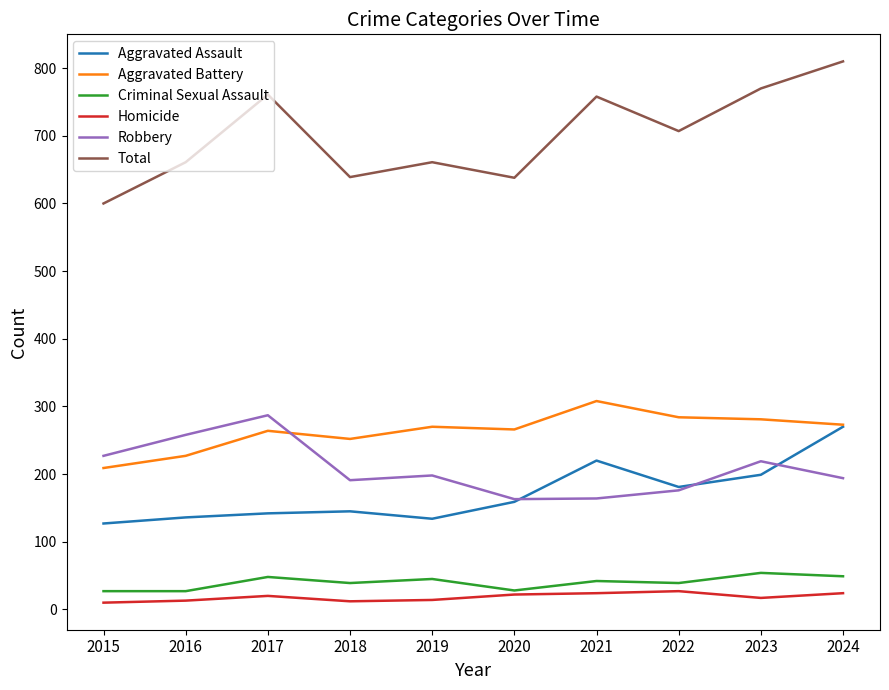

True or false: Criminal Sexual Assault and Total cross at least once.

False